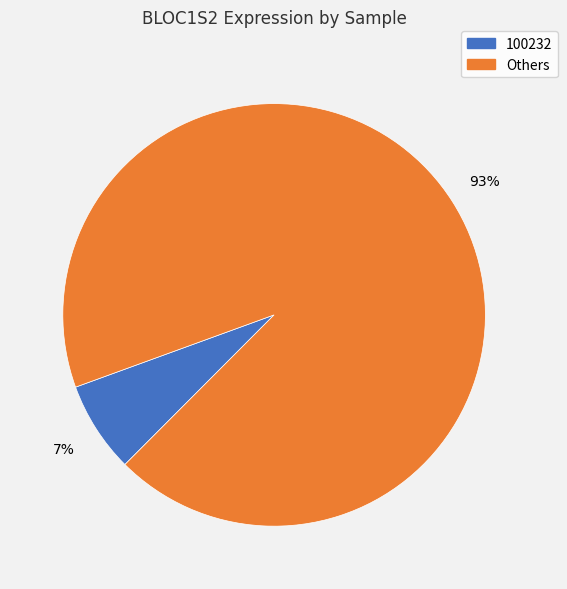

To the nearest percent, what is the average slice percentage?

50%